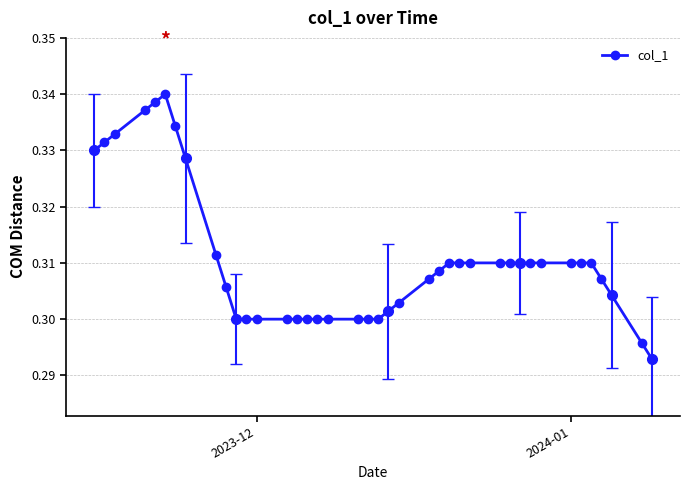

What is the average value?

0.3